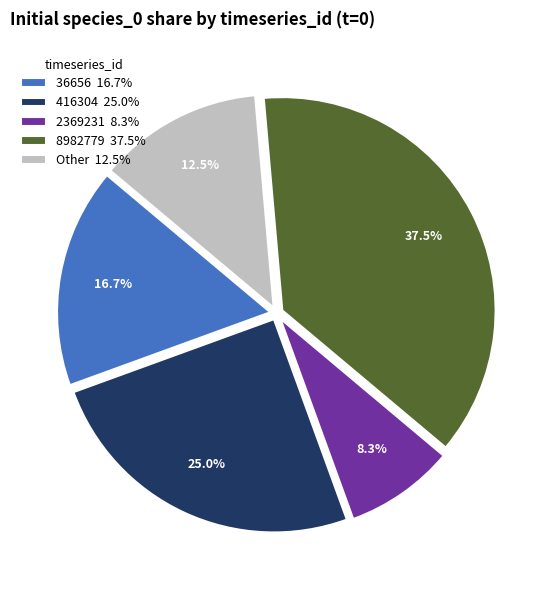

Combined, do 36656 and 2369231 account for over 50%?

No